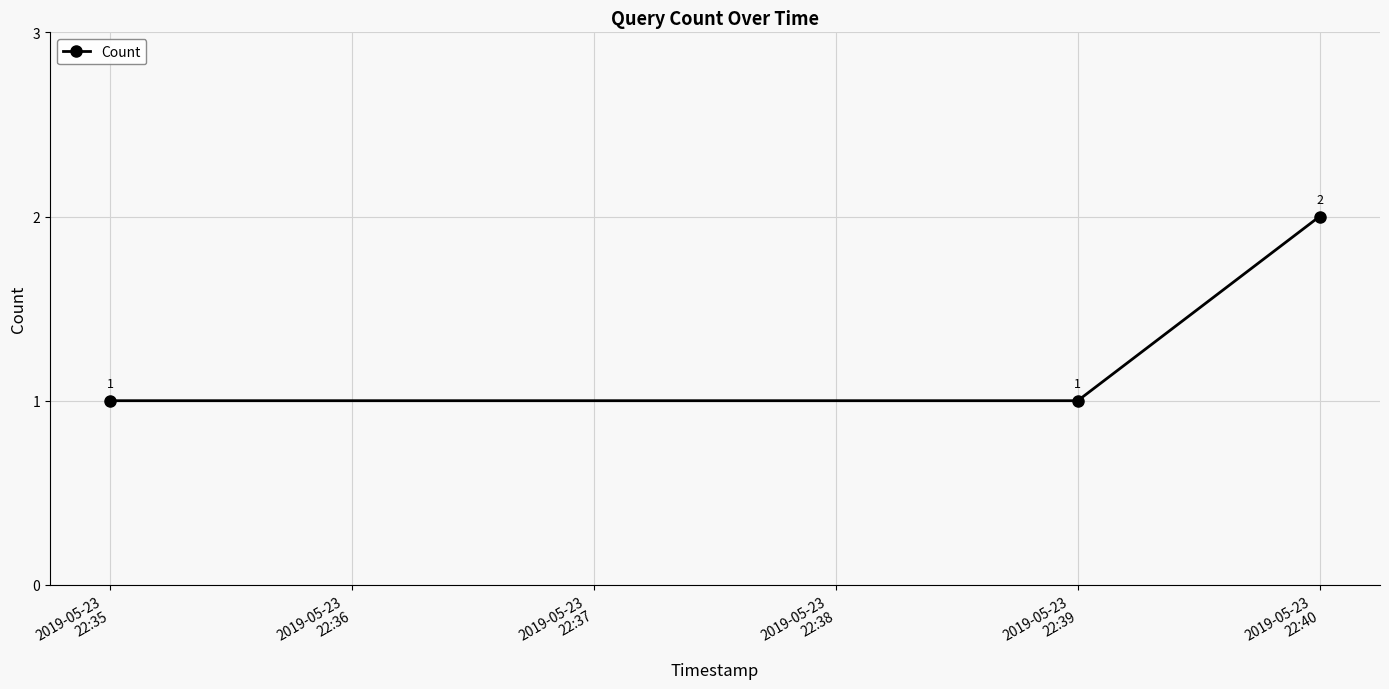

Reading left to right, transcribe all the data shown in this chart.

1	1	2